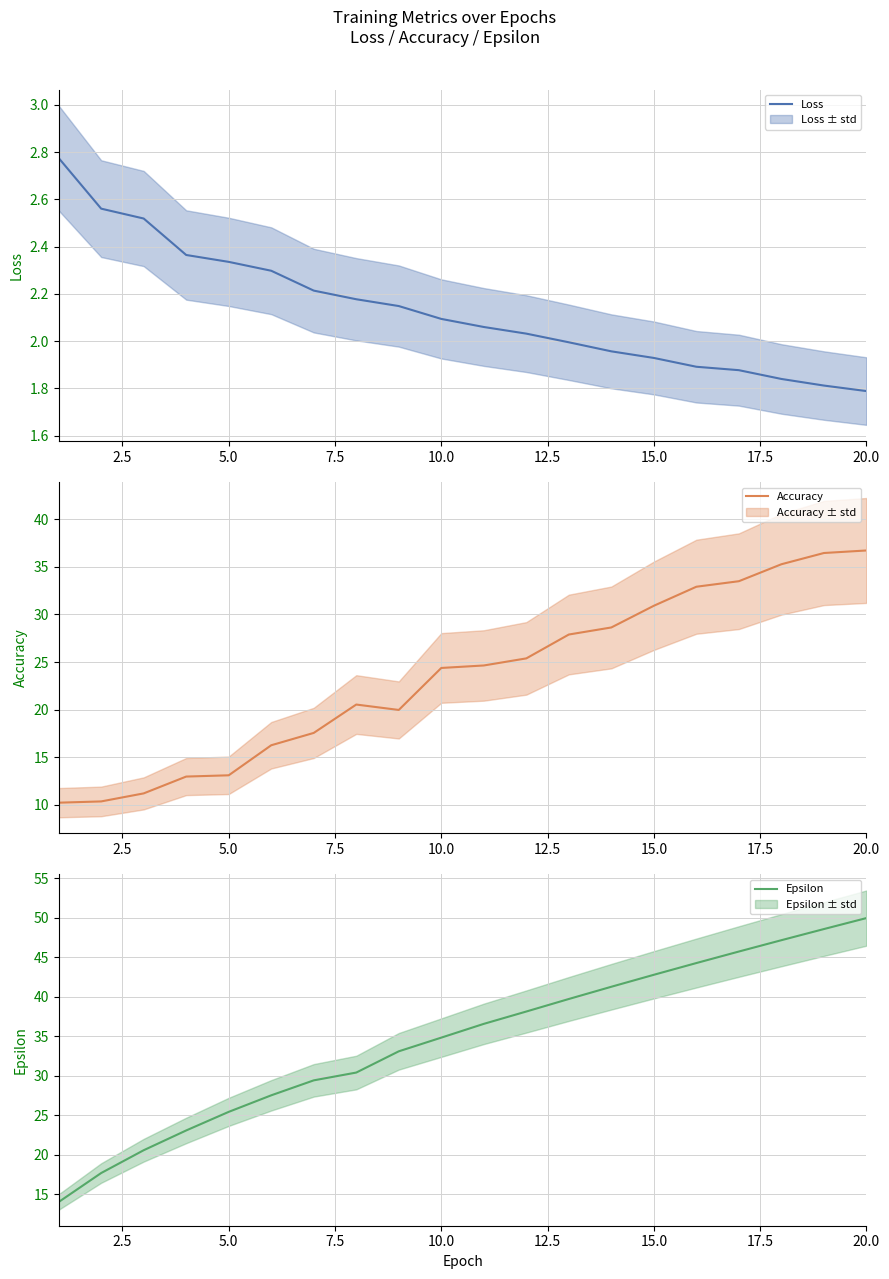

True or false: Loss has a value of 1.8 at 20.0.

True